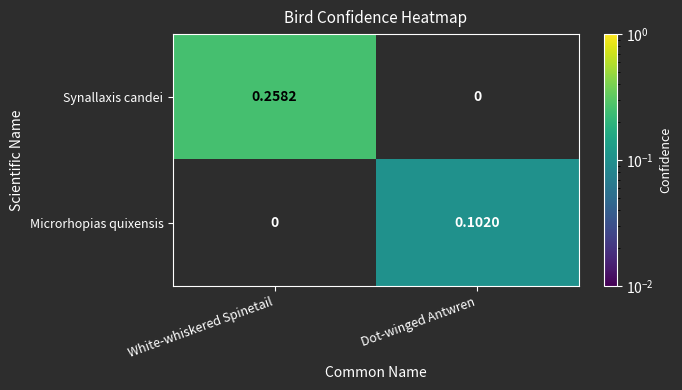

Which category has the highest value in the Microrhopias quixensis series?

Dot-winged Antwren